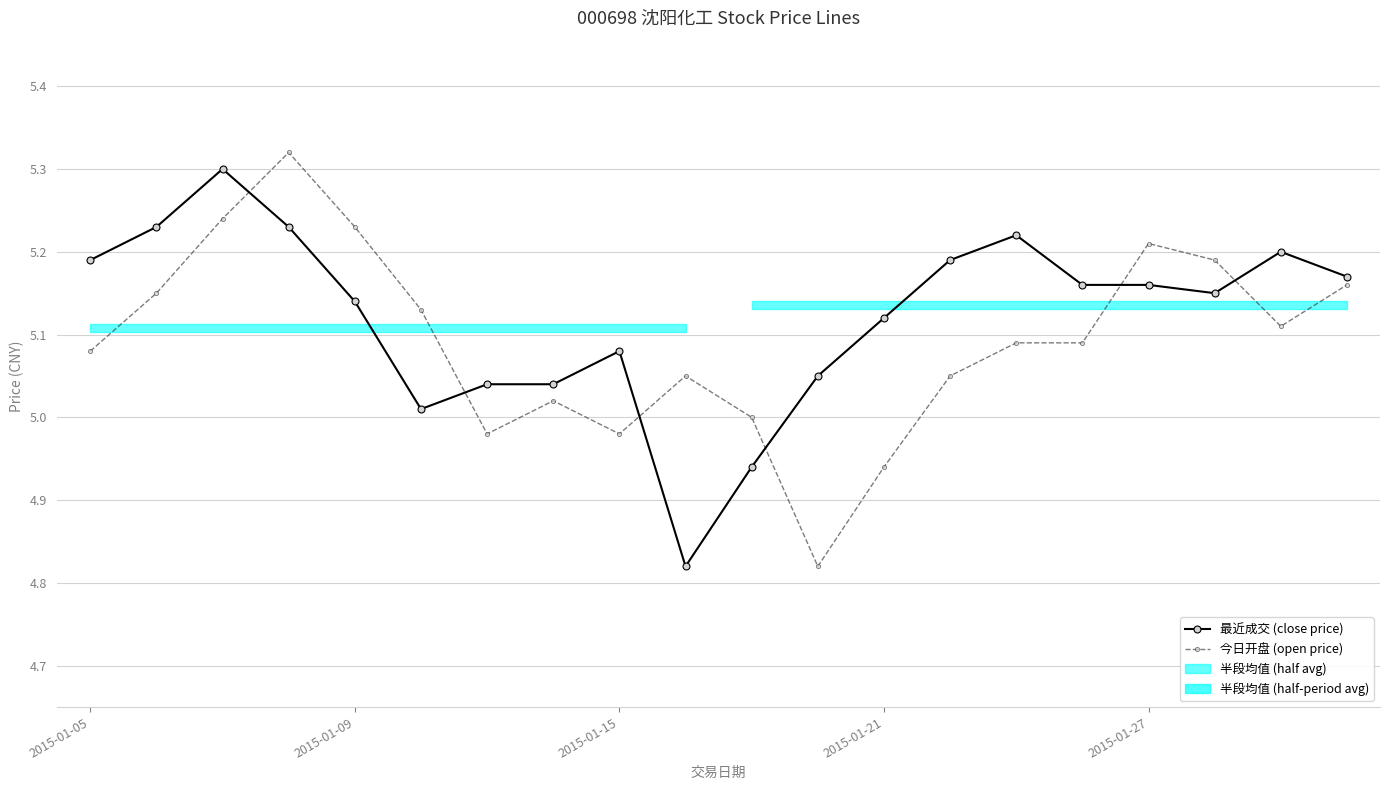

Rank the series at 2015-01-15 from lowest to highest value.

今日开盘 (open price), 最近成交 (close price)